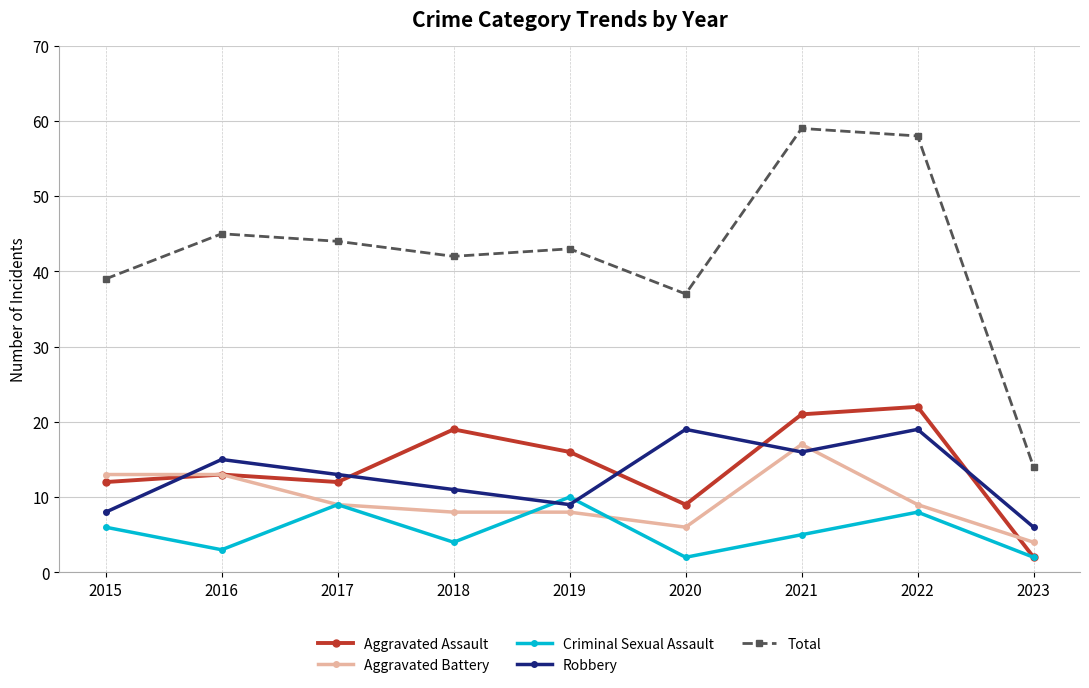

What is the highest value of the Aggravated Assault series?

22